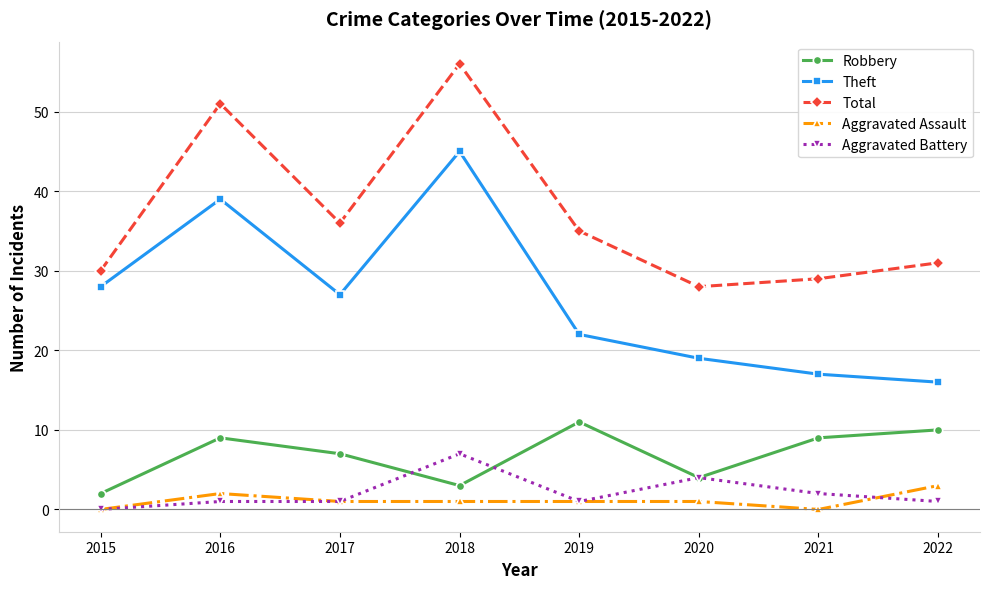

What is the maximum value shown in the chart?

56